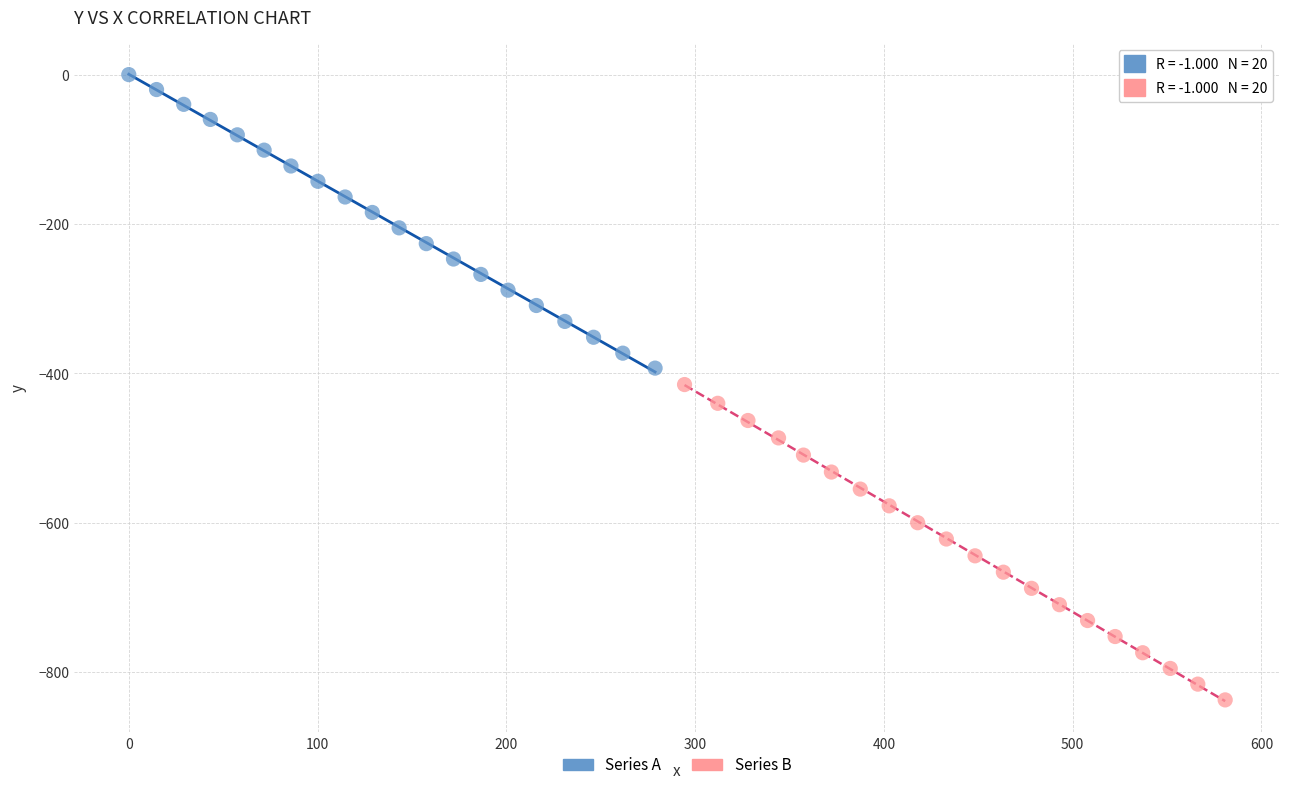

What are all the series names shown in the legend?

Series A, Series B